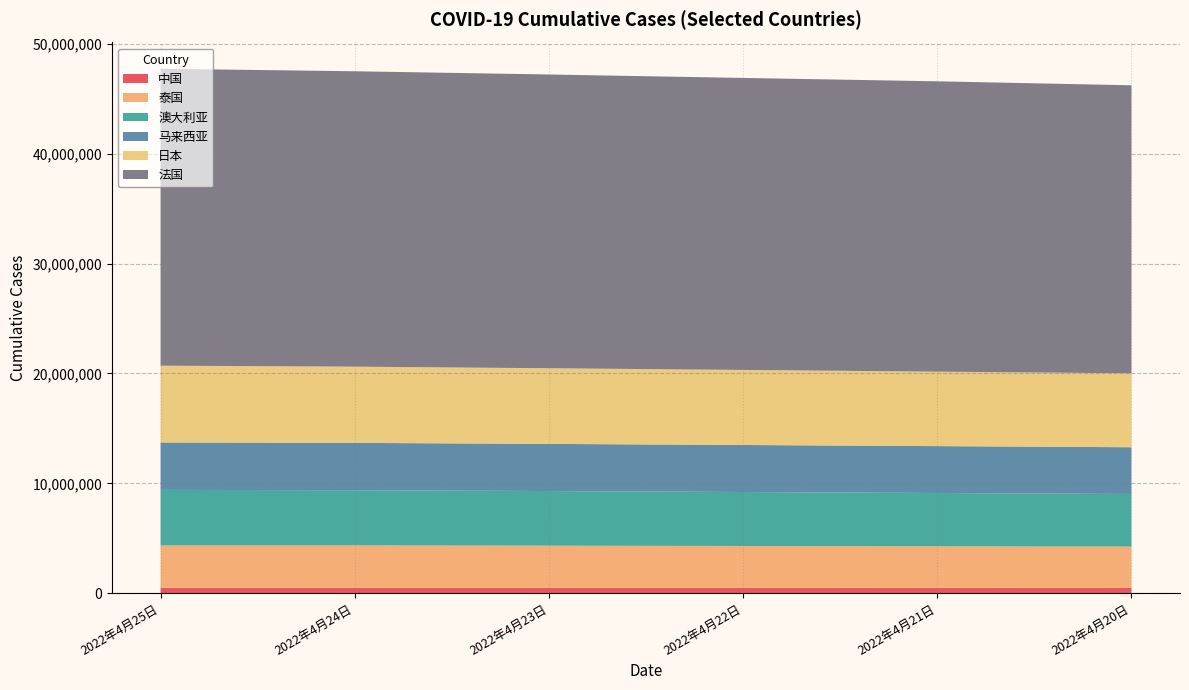

Reading left to right, what are all the values shown in this chart?

中国: 499486	497437	495323	492227	490130	487867
泰国: 3858346	3858346	3833048	3807908	3781827	3757575
澳大利亚: 5046469	5021059	4971300	4911858	4849360	4785679
马来西亚: 4317706	4307529	4292585	4280591	4268486	4256469
日本: 6990349	6937702	6885853	6830976	6776222	6730642
法国: 27029180	26887490	26738483	26579448	26428476	26214334